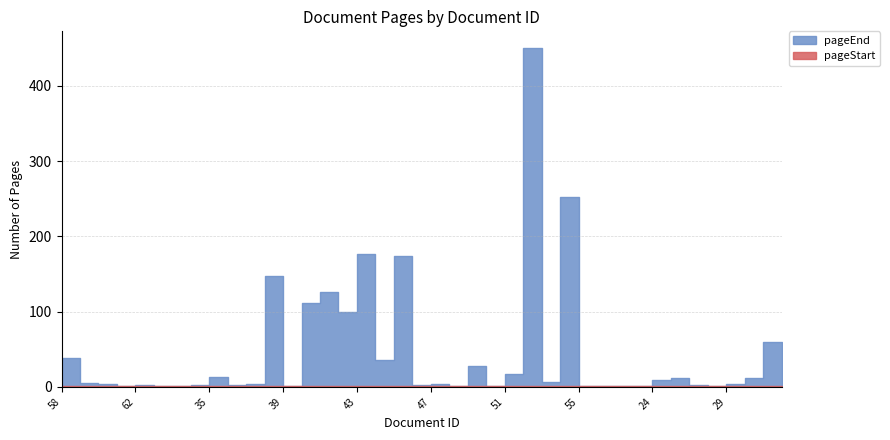

True or false: pageEnd has more than 1 interior local peaks.

True